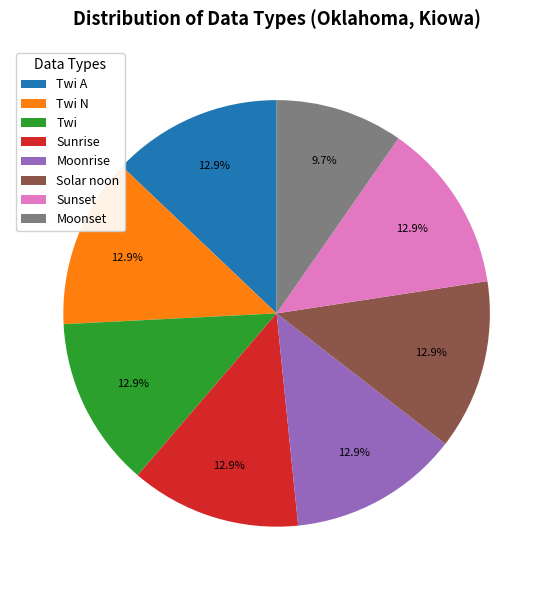

What is the ratio of the value at Twi N to the value at Twi A?

1.0